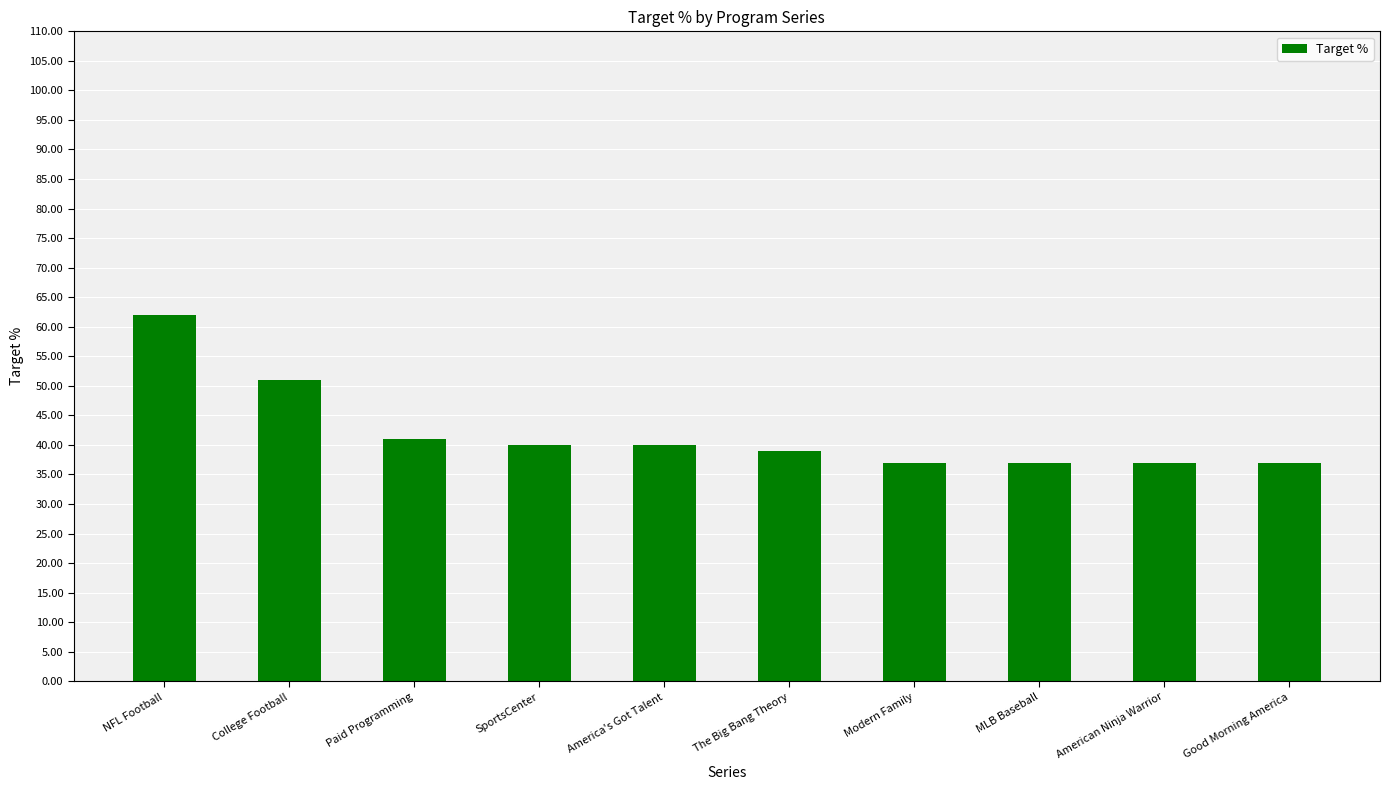

What is the greatest value displayed?

62